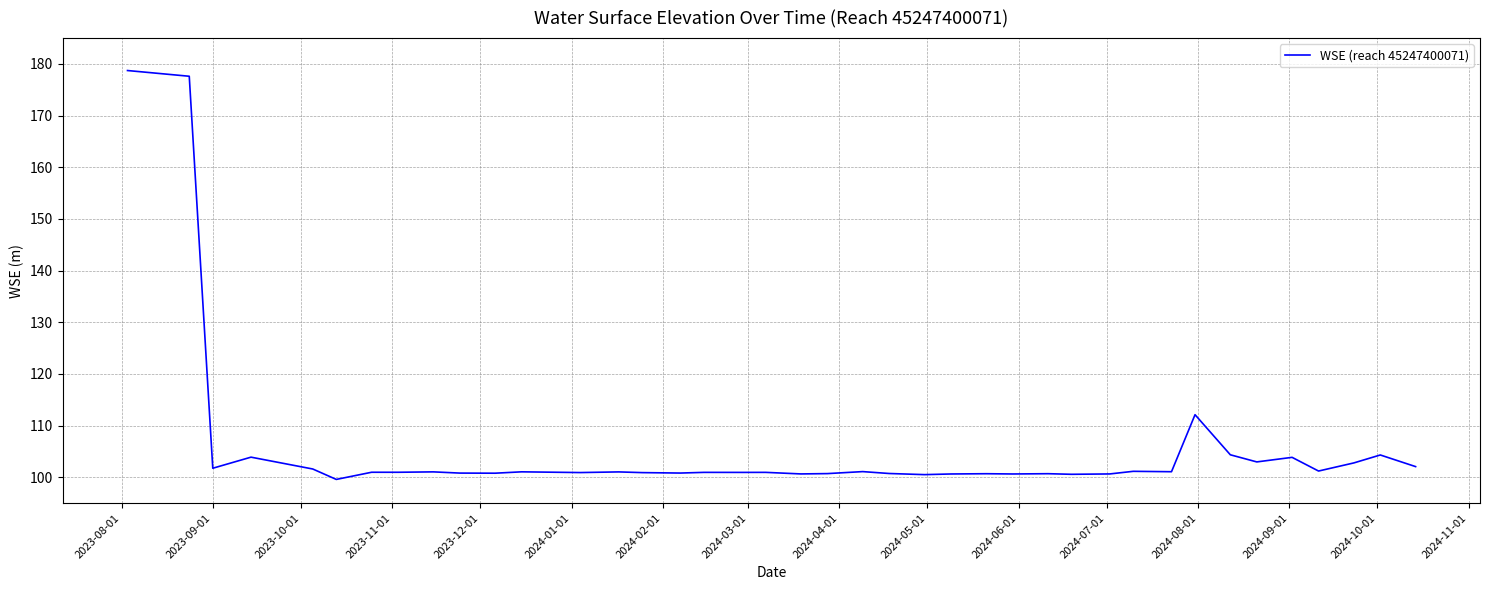

Does the chart have visible grid lines?

Yes